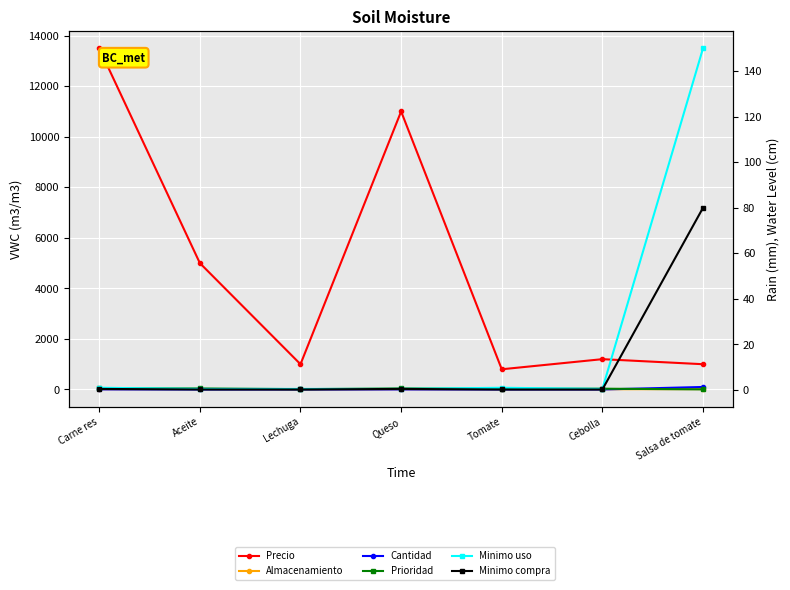

List the series in order of their peak value, lowest first.

Prioridad, Almacenamiento, Minimo compra, Cantidad, Minimo uso, Precio